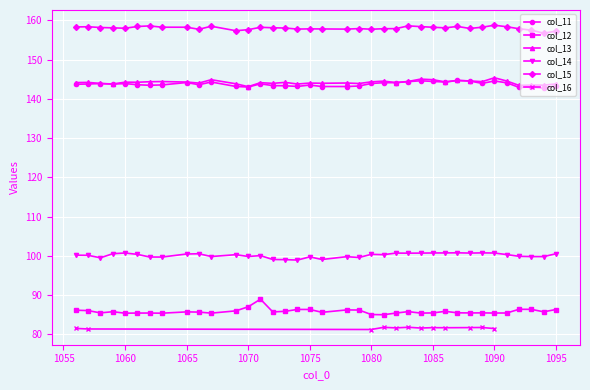

At which category does the chart reach its peak across all series?

1090